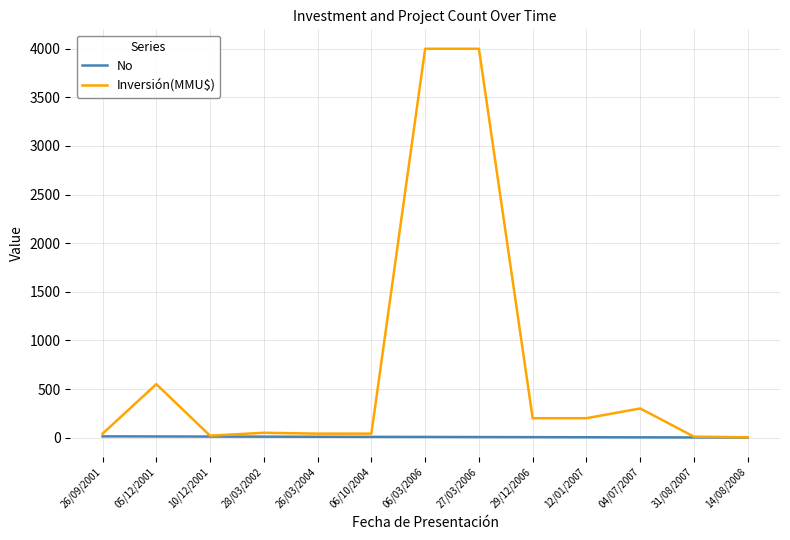

Read the No value at 06/10/2004.

8.0